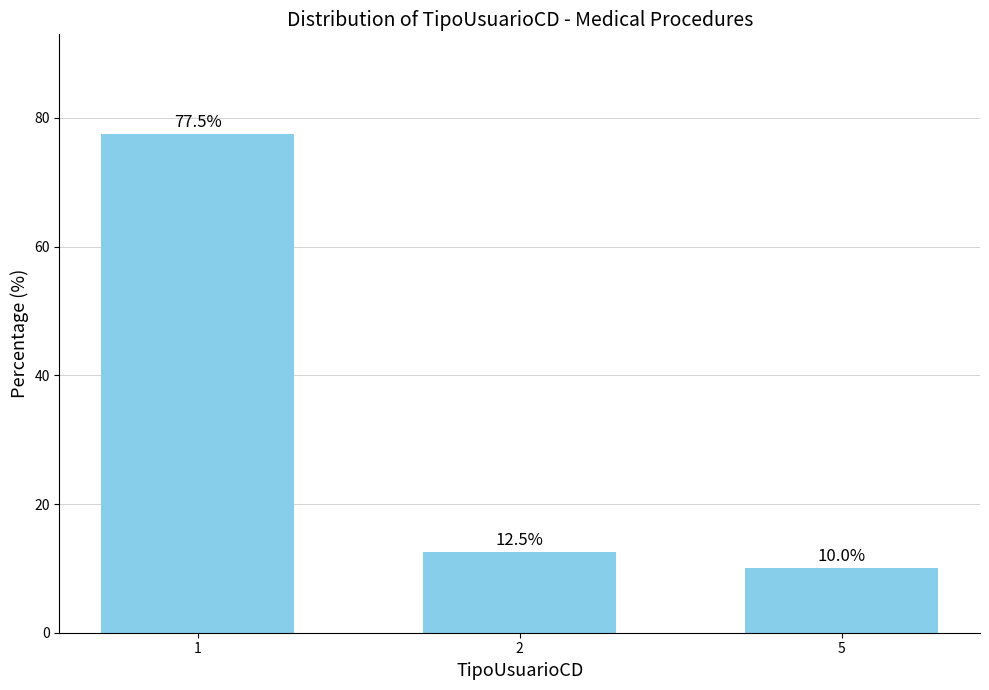

List the labels in order of value, smallest first.

5, 2, 1